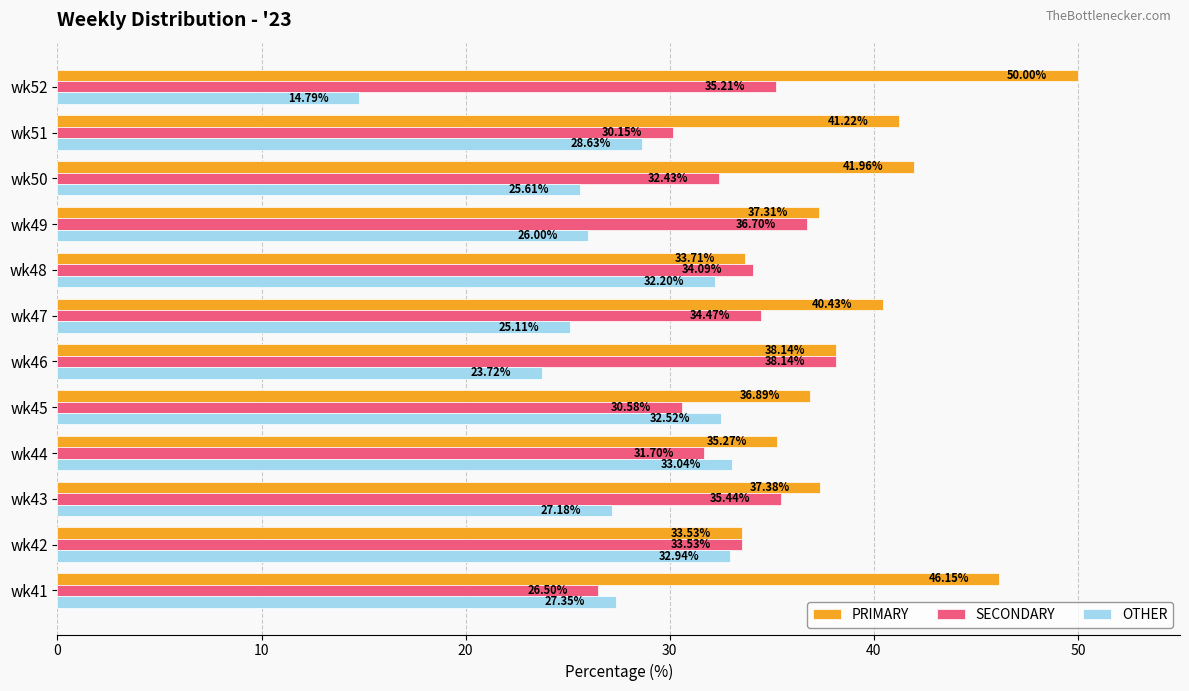

What is the difference between the maximum and second lowest values in the SECONDARY series?

8.0